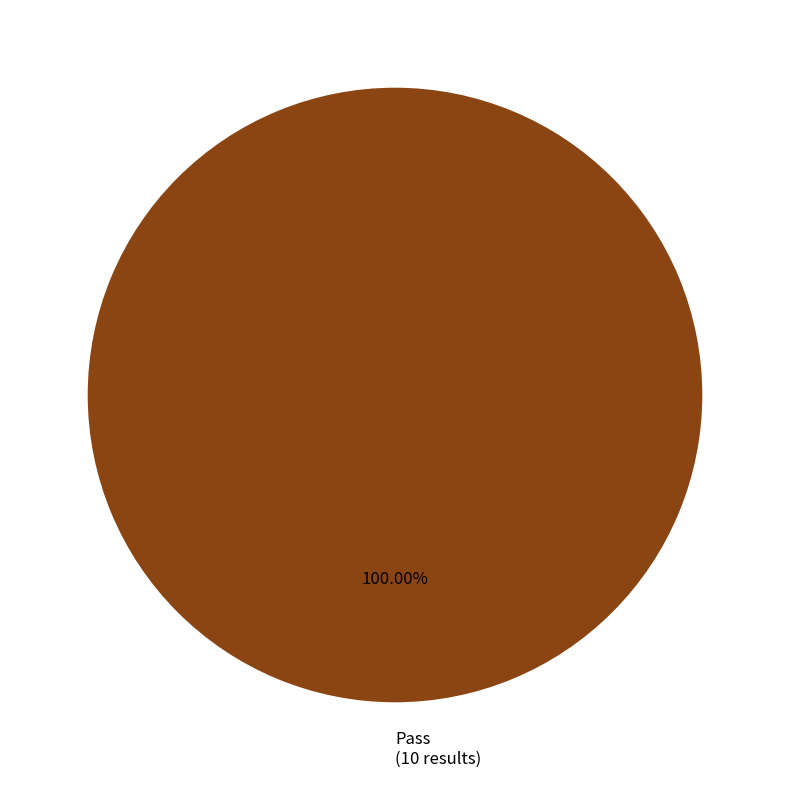

How many segments does this pie chart have?

1